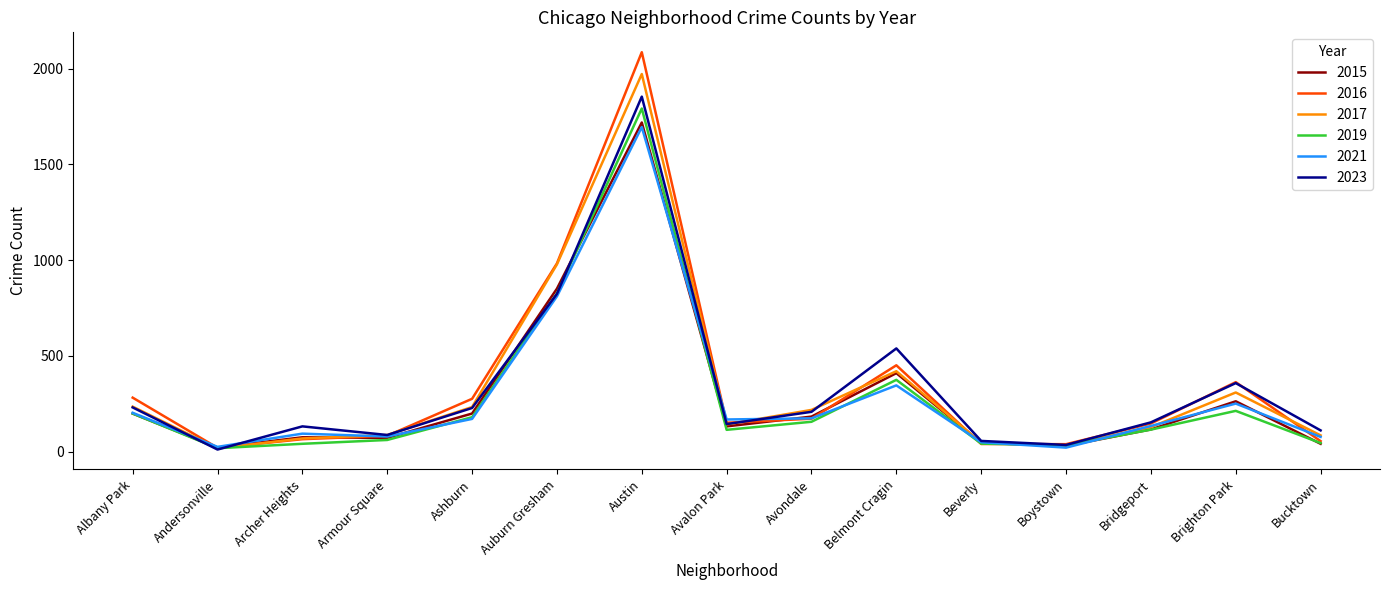

At which category is the sum across all series the highest?

Austin